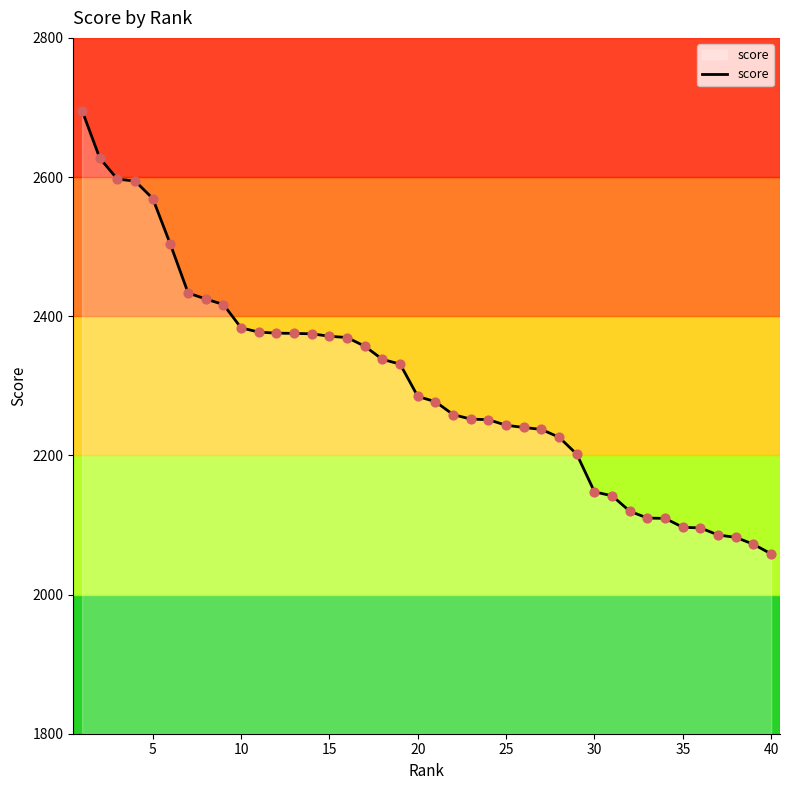

What is the difference between the maximum and minimum values?

637.0